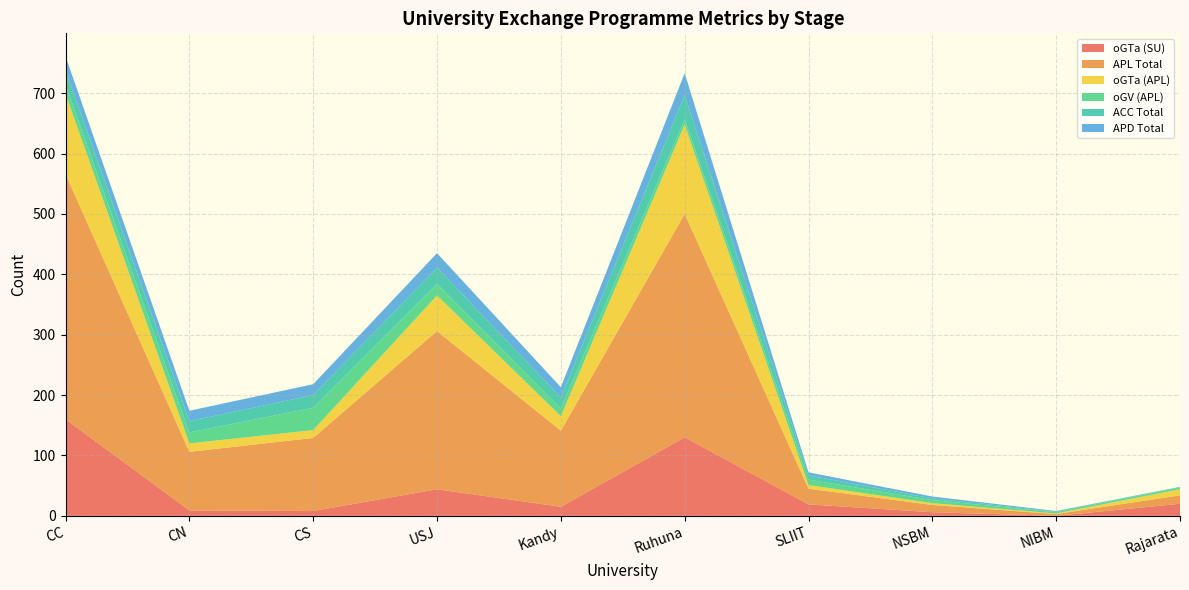

Reading right to left, transcribe all the data shown in this chart.

oGTa (SU): Rajarata=20	NIBM=0	NSBM=6	SLIIT=19	Ruhuna=130	Kandy=15	USJ=44	CS=8	CN=9	CC=160
APL Total: Rajarata=14	NIBM=3	NSBM=12	SLIIT=26	Ruhuna=370	Kandy=126	USJ=262	CS=121	CN=97	CC=406
oGTa (APL): Rajarata=10	NIBM=1	NSBM=3	SLIIT=6	Ruhuna=148	Kandy=24	USJ=59	CS=13	CN=14	CC=133
oGV (APL): Rajarata=3	NIBM=2	NSBM=5	SLIIT=9	Ruhuna=9	Kandy=13	USJ=19	CS=37	CN=18	CC=15
ACC Total: Rajarata=1	NIBM=1	NSBM=3	SLIIT=7	Ruhuna=40	Kandy=18	USJ=27	CS=21	CN=19	CC=24
APD Total: Rajarata=0	NIBM=1	NSBM=3	SLIIT=5	Ruhuna=36	Kandy=17	USJ=24	CS=18	CN=17	CC=23